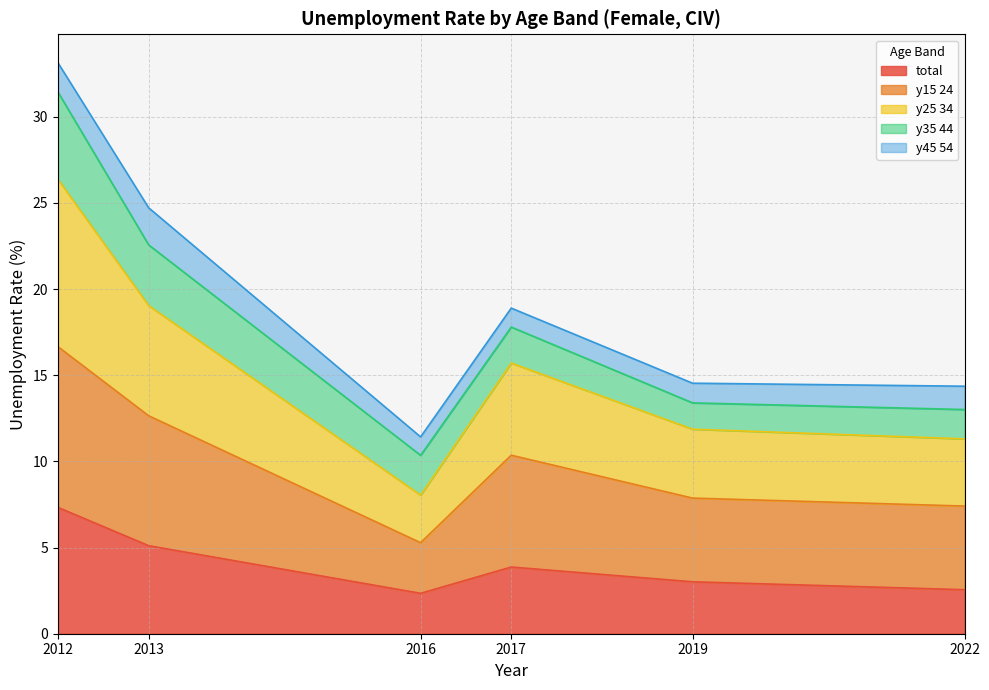

What is the minimum value for total?

2.3